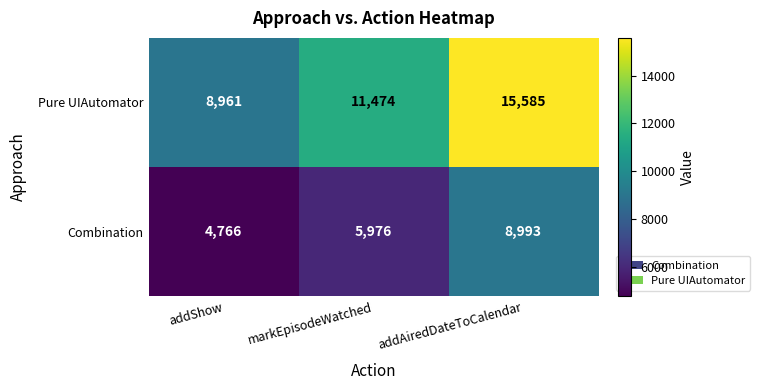

What is the sum of the Pure UIAutomator values at addAiredDateToCalendar and addShow?

24546